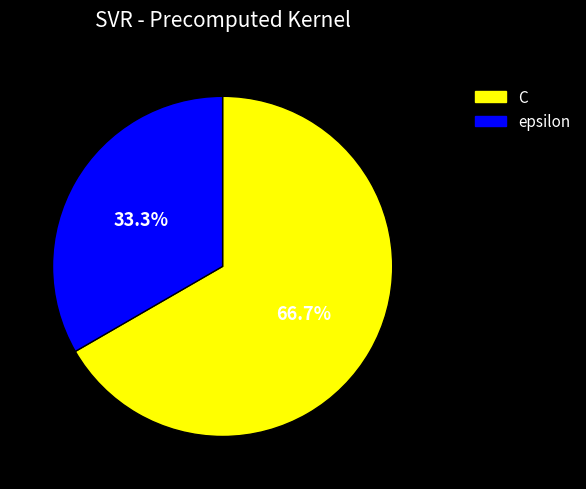

Count the number of slices in the pie.

2